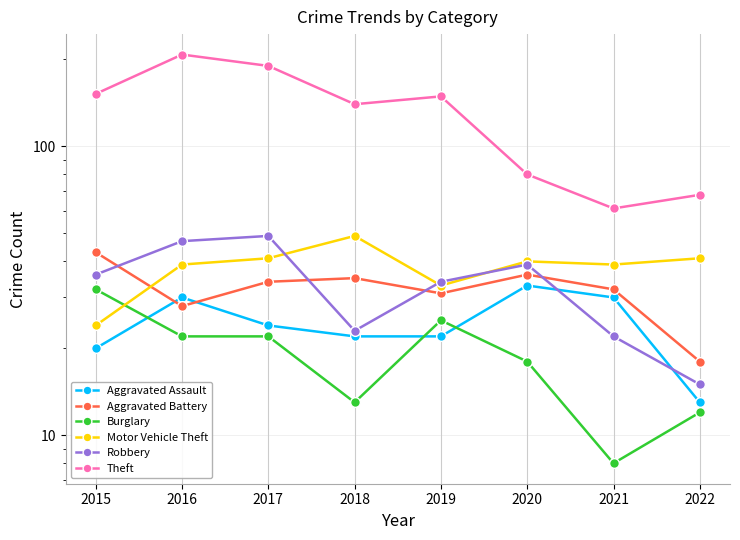

What is the sum of the Motor Vehicle Theft values at 2015 and 2018?

73